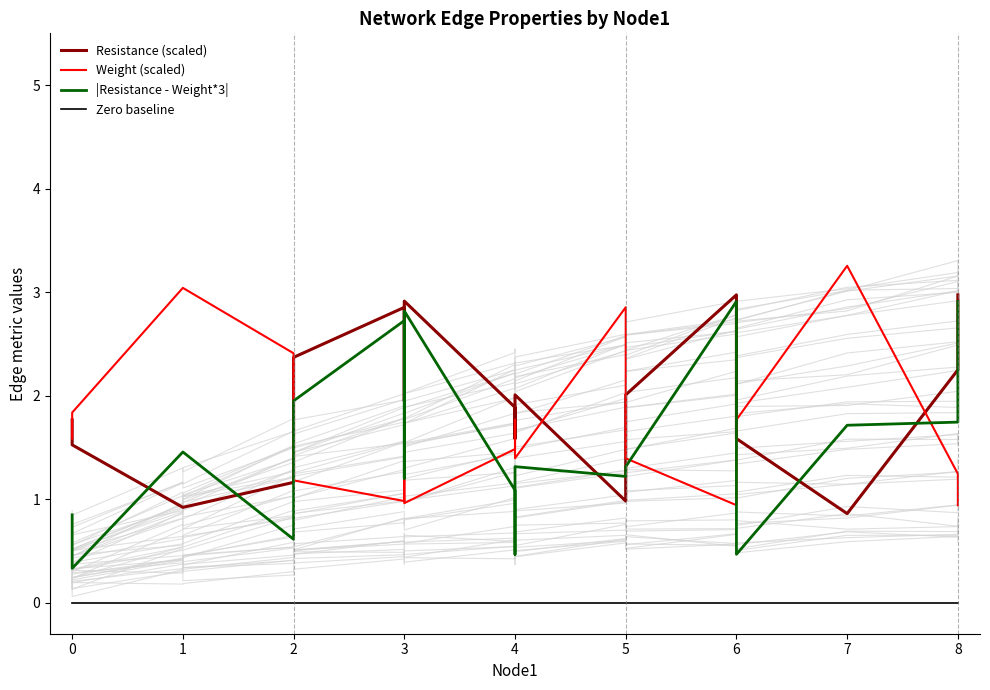

Reading right to left, what are all the values shown in this chart?

Resistance (scaled): 3.0	2.2	0.9	1.6	3.0	2.0	1.0	2.0	1.9	1.6	1.9	2.9	1.9	2.9	2.4	1.2	0.9	0.9	1.5	1.8
Weight (scaled): 0.9	1.2	3.3	1.8	0.9	1.4	2.9	1.4	1.4	1.8	1.5	1.0	1.4	1.0	1.2	2.4	3.0	3.0	1.8	1.6
|Resistance - Weight*3|: 2.9	1.7	1.7	0.5	2.9	1.3	1.2	1.3	1.2	0.5	1.1	2.8	1.2	2.7	1.9	0.6	1.5	1.5	0.3	0.8
Zero baseline: 0.0	0.0	0.0	0.0	0.0	0.0	0.0	0.0	0.0	0.0	0.0	0.0	0.0	0.0	0.0	0.0	0.0	0.0	0.0	0.0